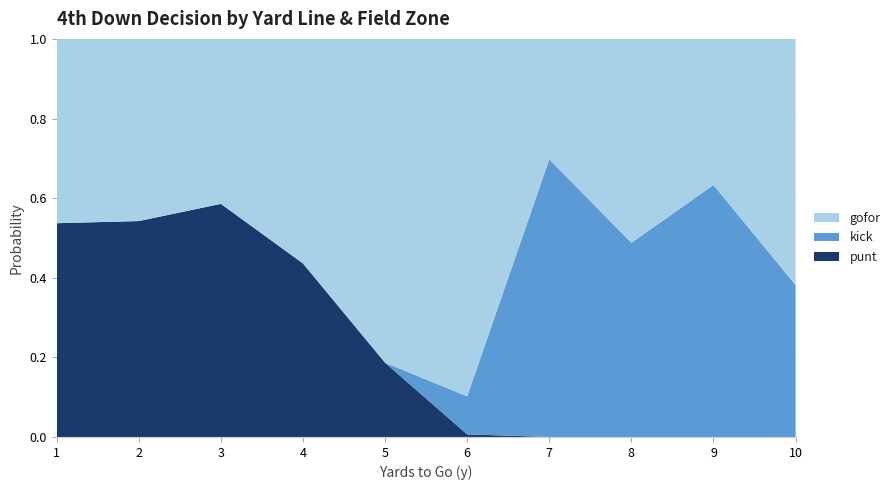

What is the total value across all series at 5?

1.0